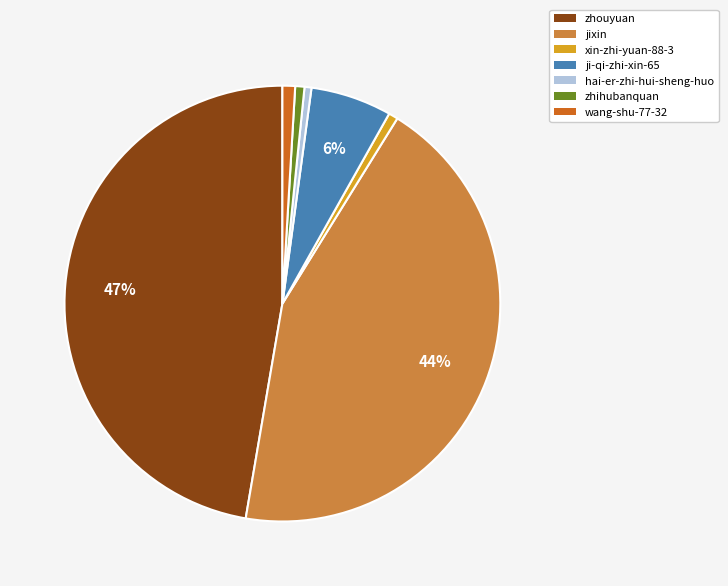

Is xin-zhi-yuan-88-3 the majority of the pie?

No